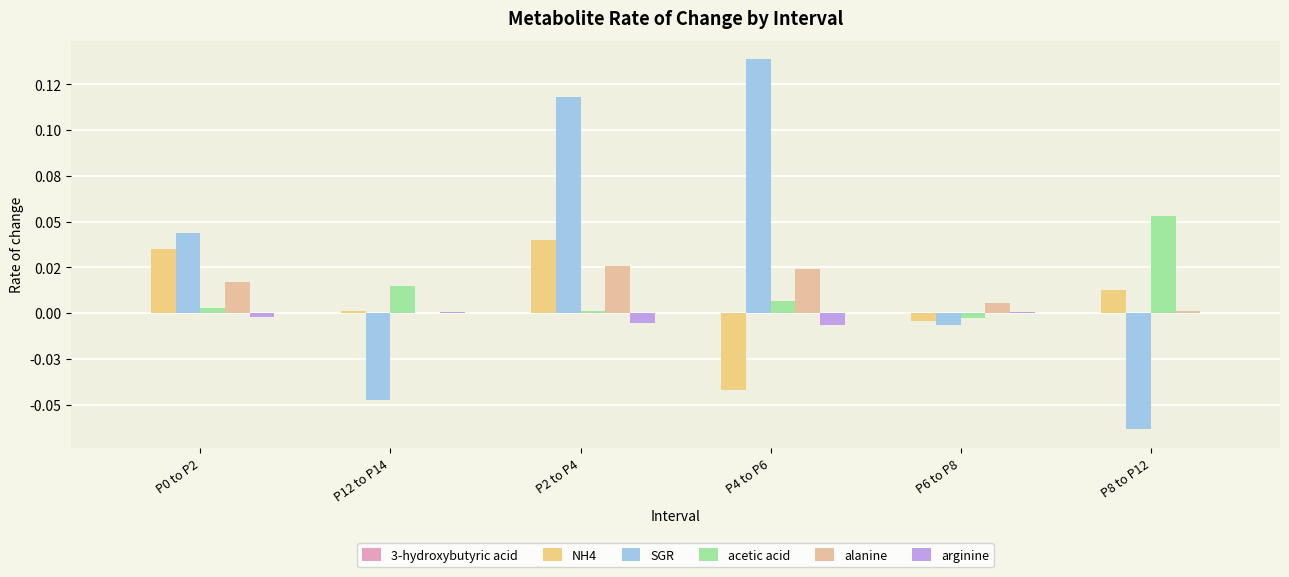

Are the bars grouped side by side (vs. stacked)?

Yes